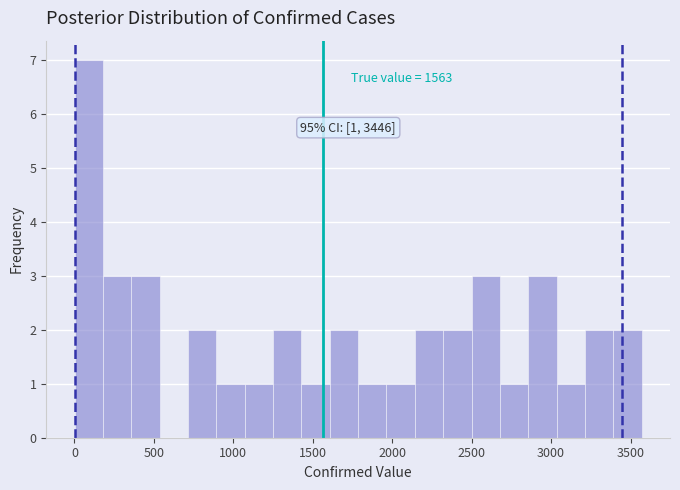

Read against the x-axis, roughly where is the centre of the tallest bar?

100